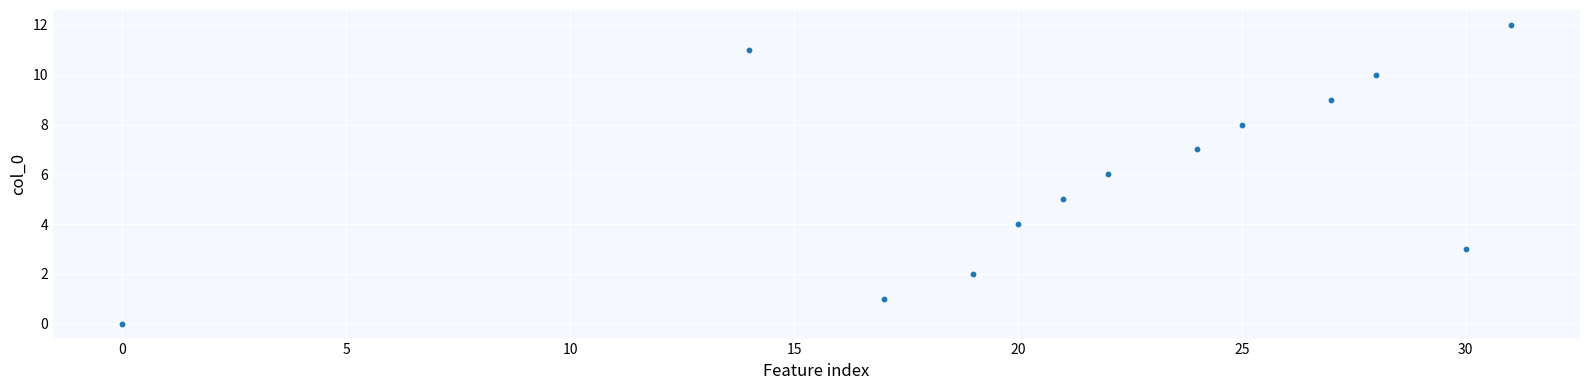

What is the range of Y values (max minus min)?

12